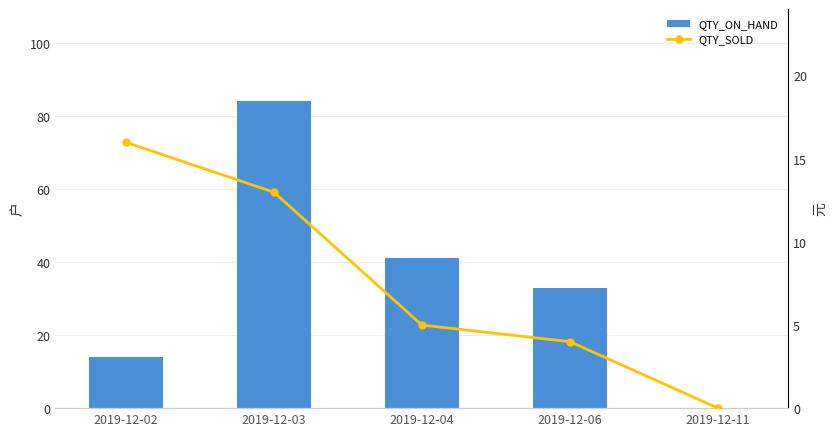

What are all the series names shown in the legend?

QTY_ON_HAND, QTY_SOLD